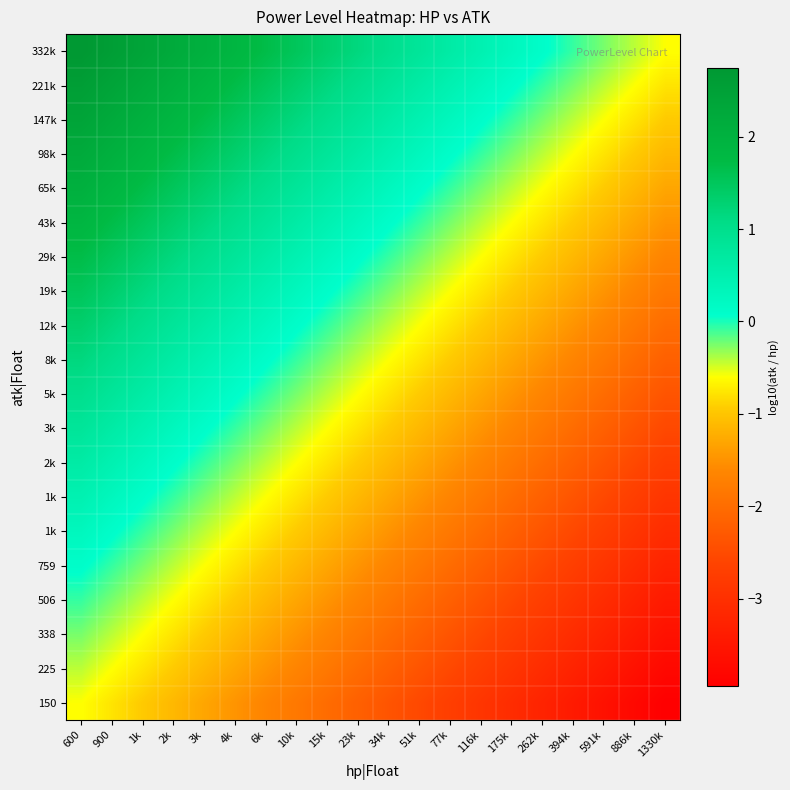

What is the total value across all series at 10k?

-3.2